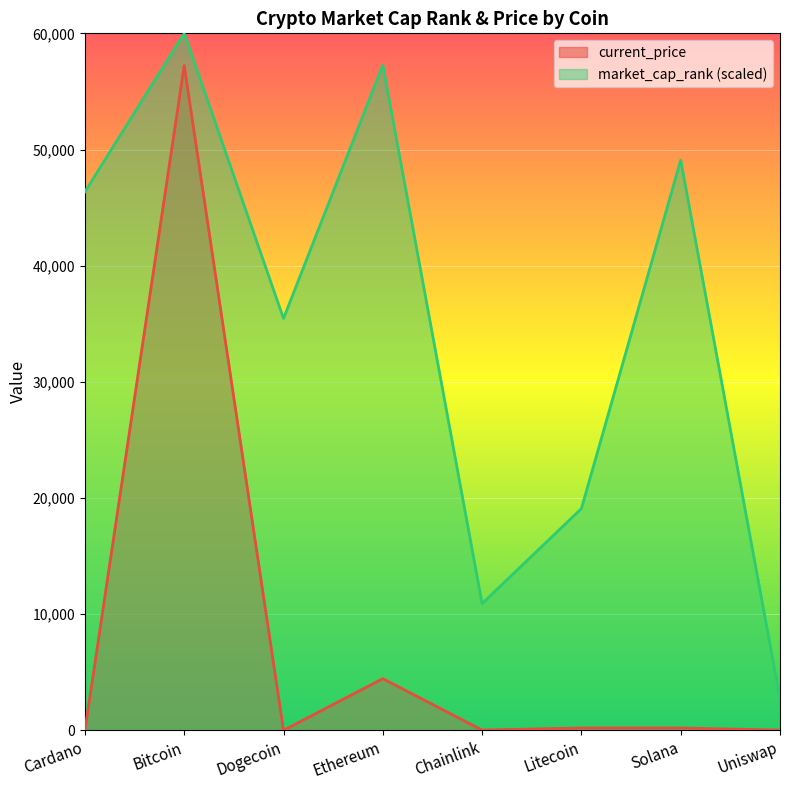

What is the value of the market_cap_rank point at the 1st from the left?

46363.6